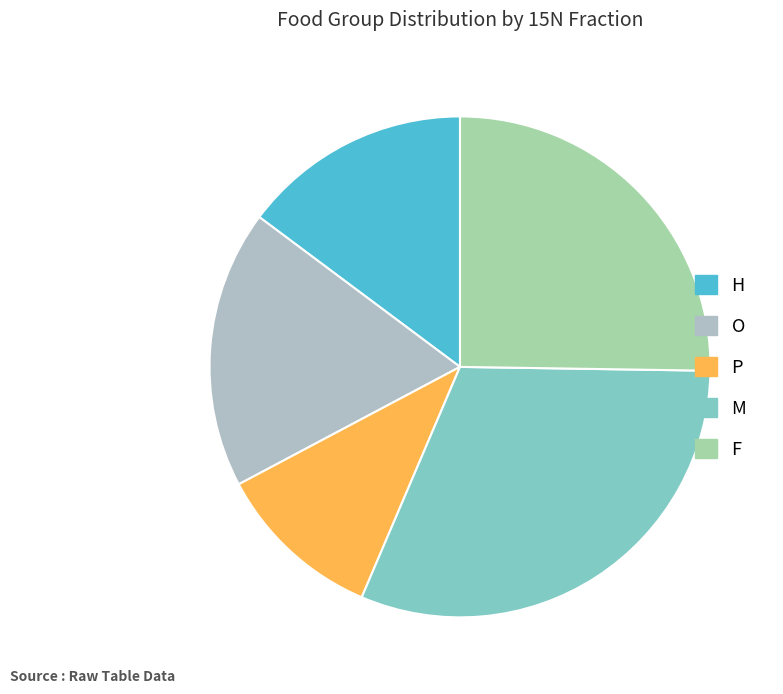

Which category has the smallest portion of the pie?

P